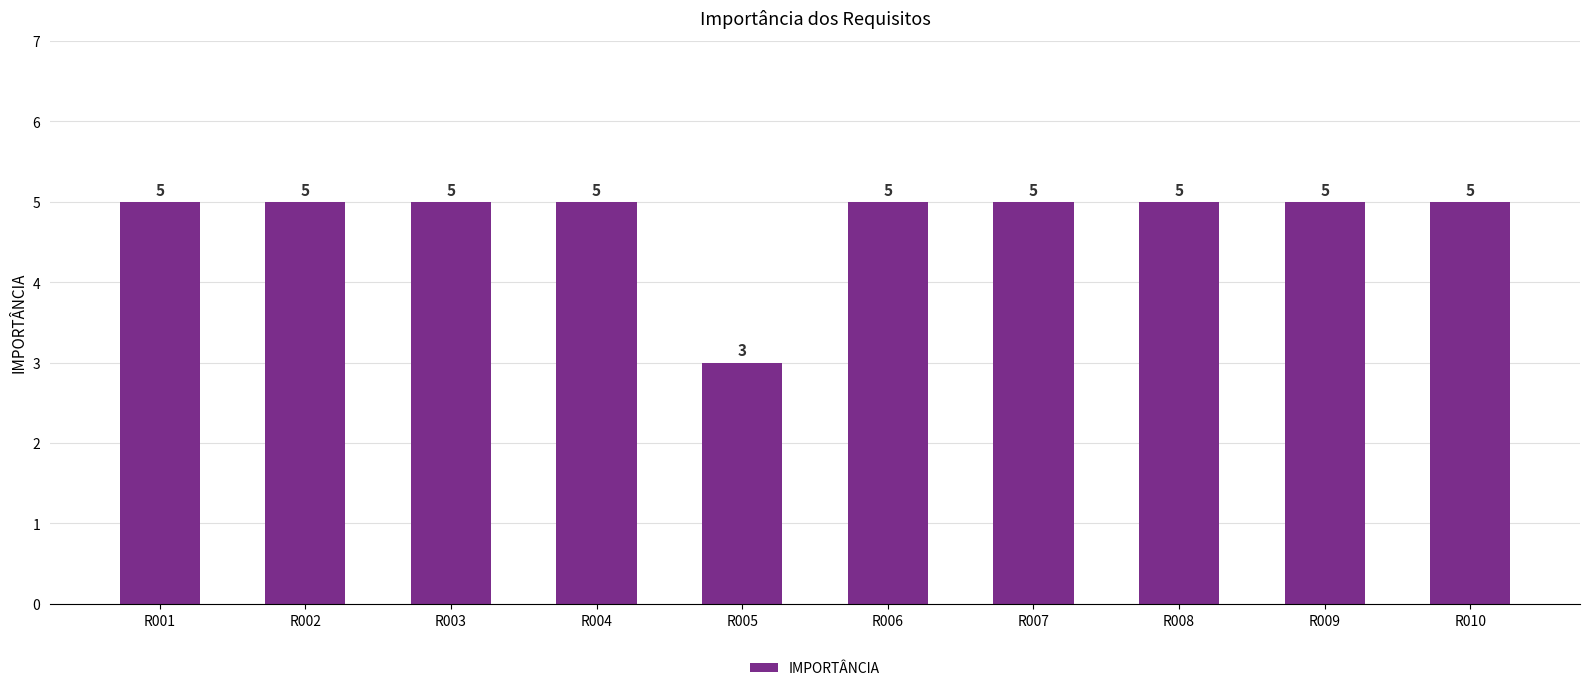

Read the value at R009.

5